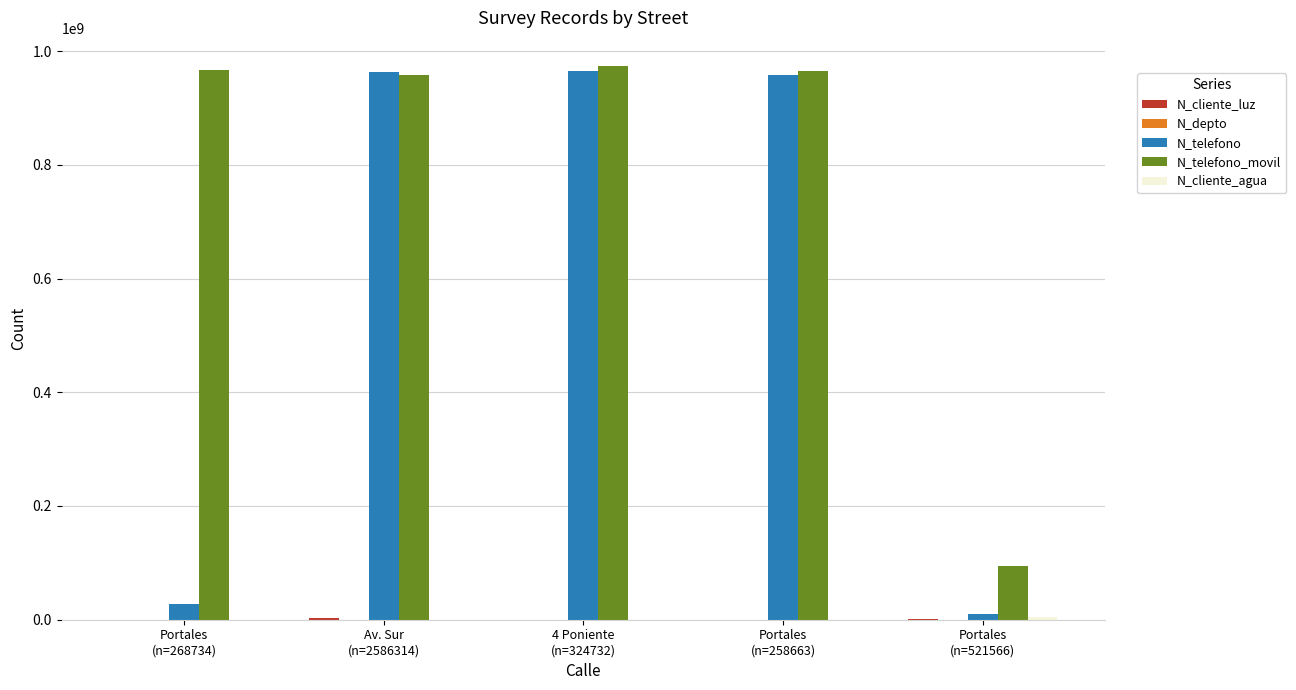

Which series has the largest total across all categories?

N_telefono_movil